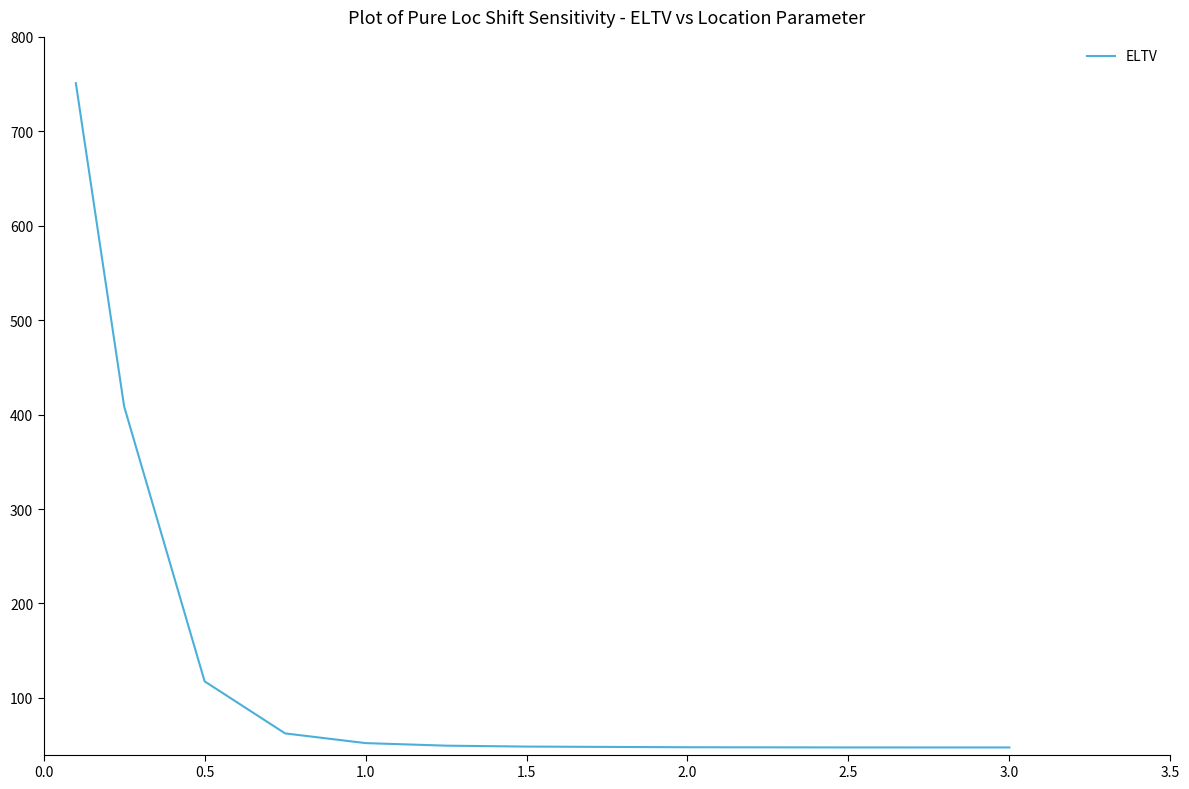

What is the smallest value displayed?

47.5